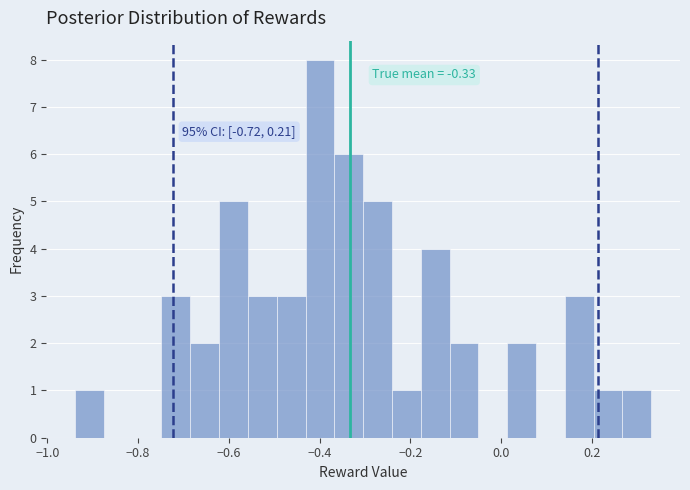

Read against the x-axis, roughly where is the centre of the tallest bar?

-0.40